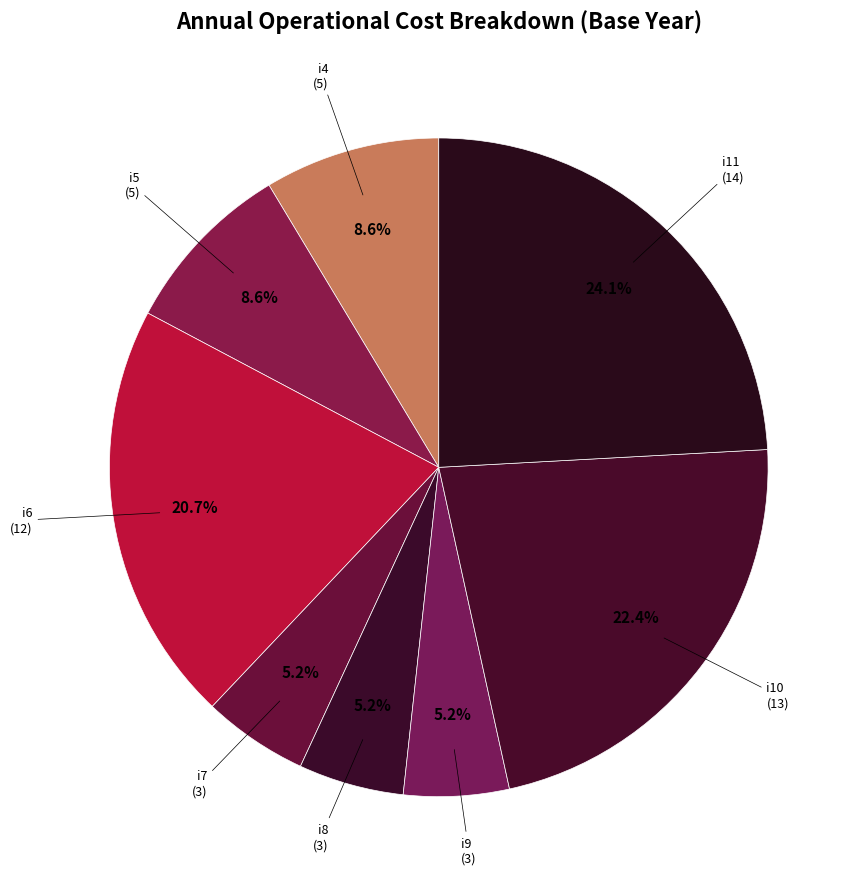

How many segments does this pie chart have?

8